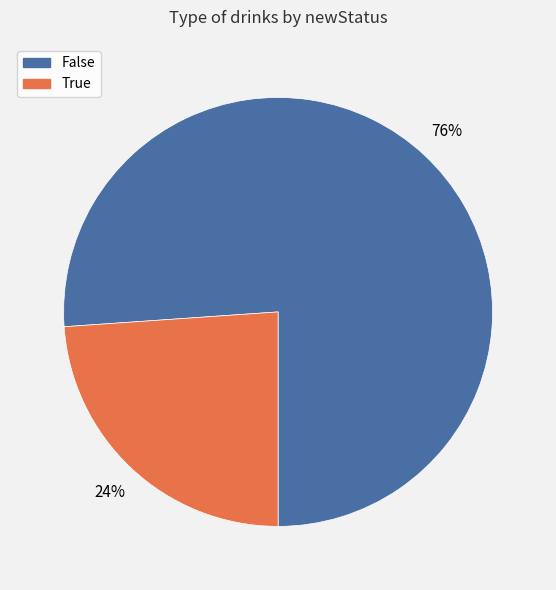

What is the smallest slice in the pie chart?

True